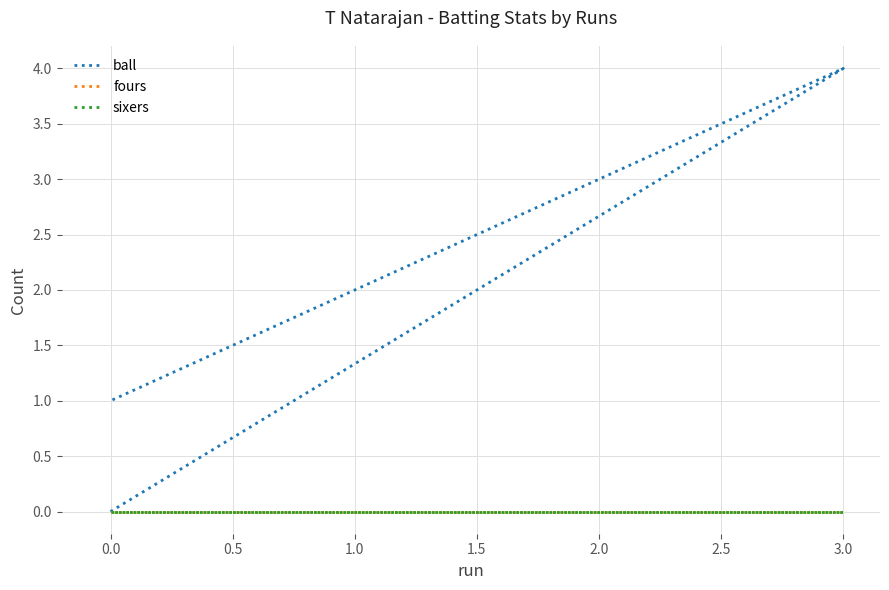

Reading left to right, extract all data points from this chart.

ball: 0	4	1
fours: 0	0	0
sixers: 0	0	0